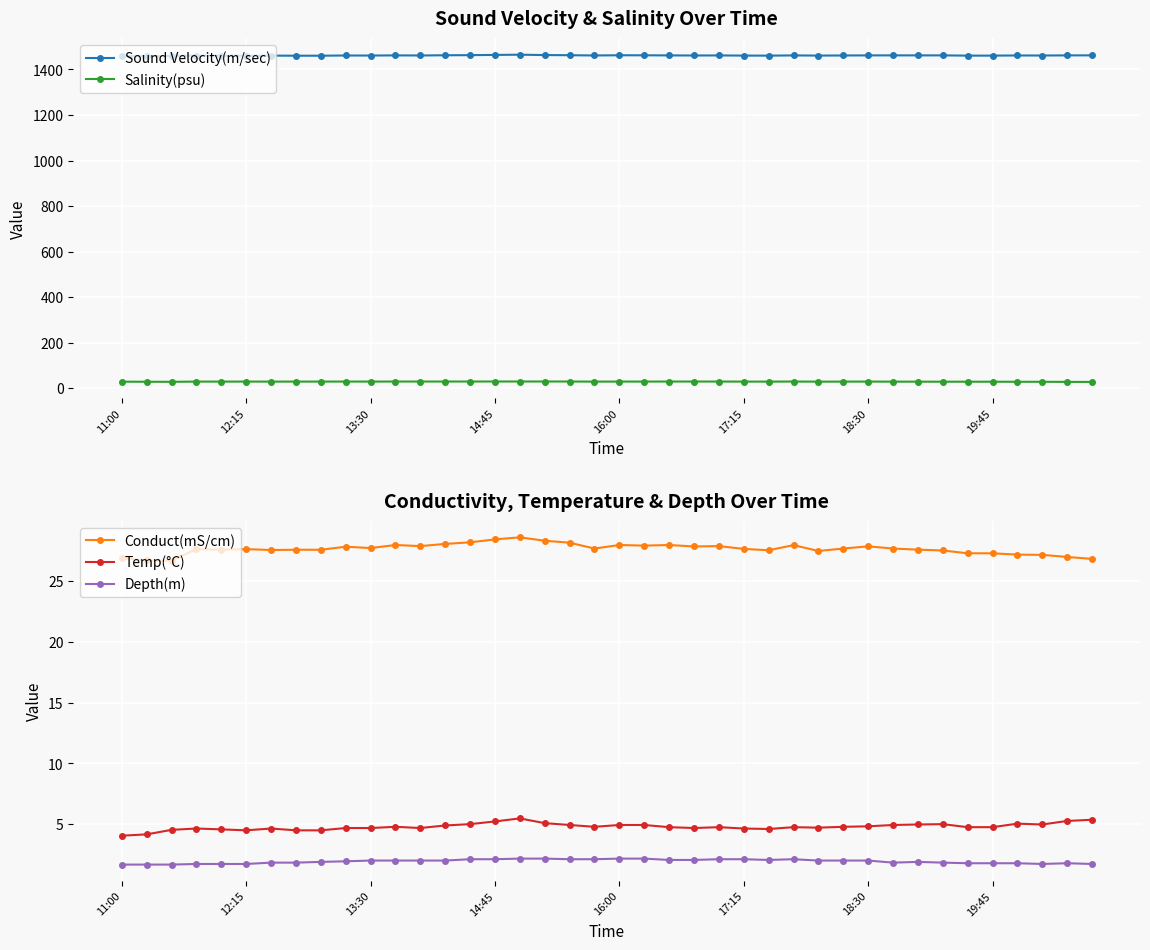

Which series has the largest total across all categories?

Sound Velocity(m/sec)